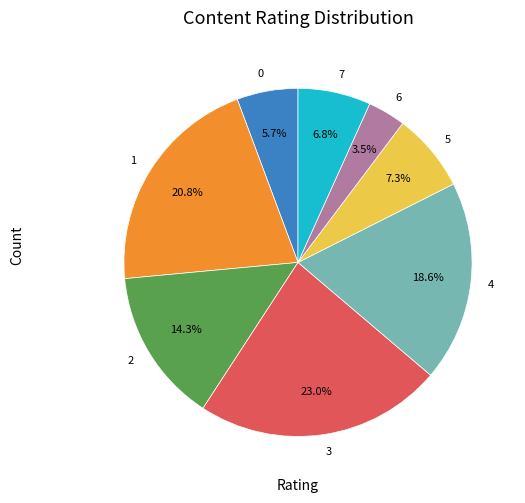

Count the number of slices in the pie.

8